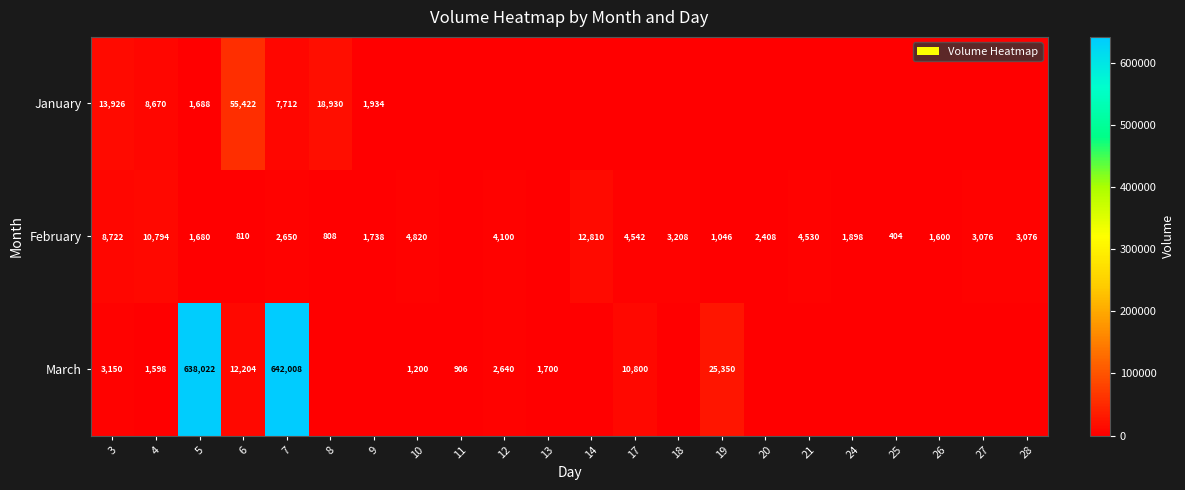

Which label corresponds to the largest value in the chart?

7